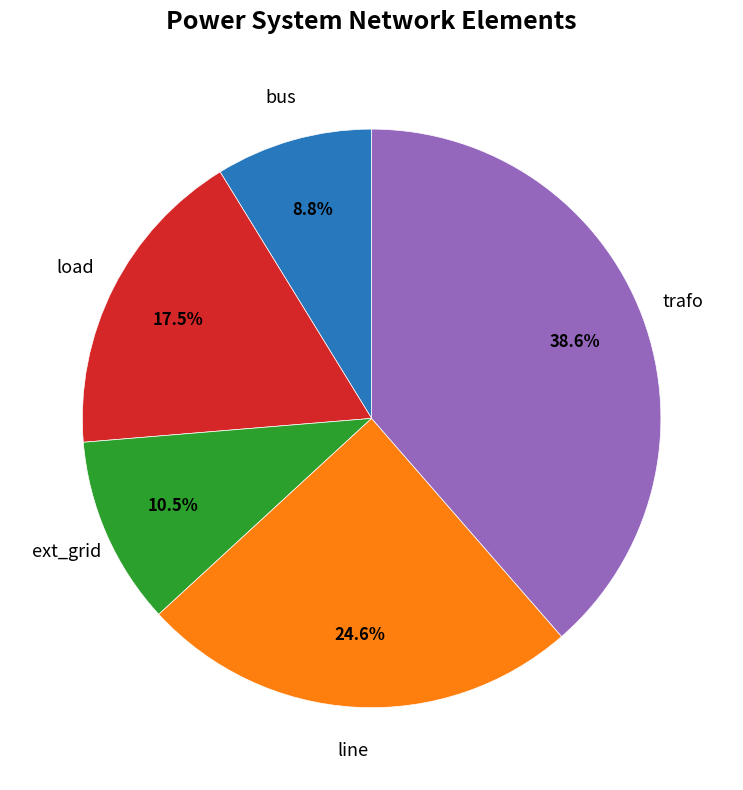

Is there any slice that represents more than half of the pie?

No